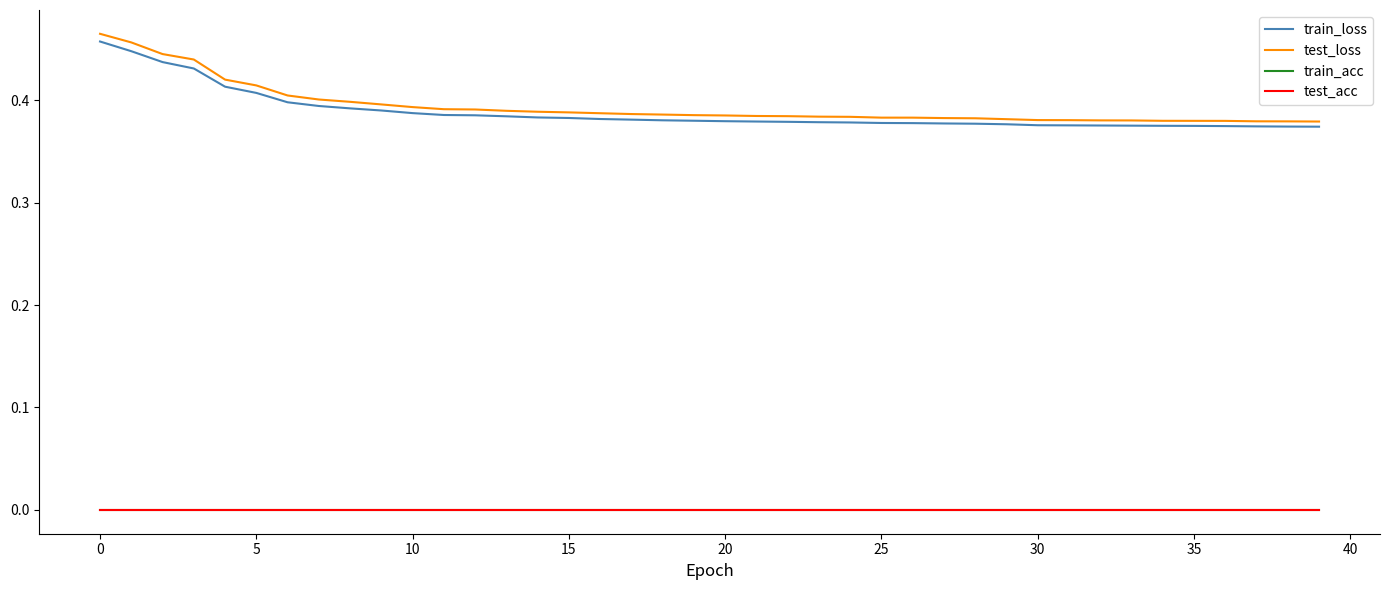

Does the chart have visible grid lines?

No